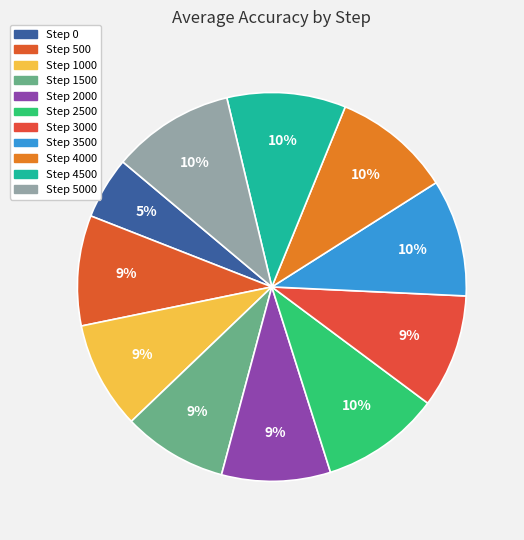

To the nearest percent, what is the difference between the largest and smallest slice percentages?

5%